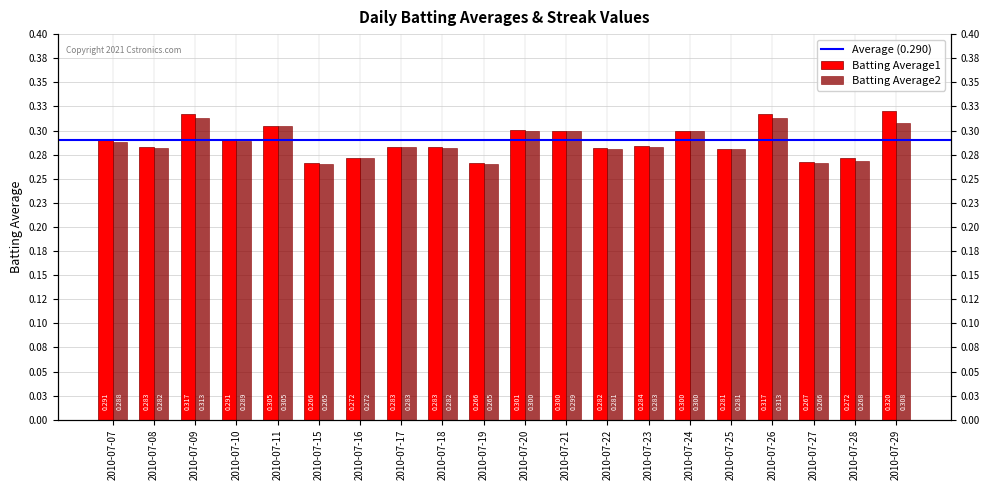

Rank the categories by Batting Average2 value from highest to lowest.

2010-07-09, 2010-07-26, 2010-07-29, 2010-07-11, 2010-07-20, 2010-07-24, 2010-07-21, 2010-07-10, 2010-07-07, 2010-07-17, 2010-07-23, 2010-07-08, 2010-07-18, 2010-07-22, 2010-07-25, 2010-07-16, 2010-07-28, 2010-07-27, 2010-07-15, 2010-07-19